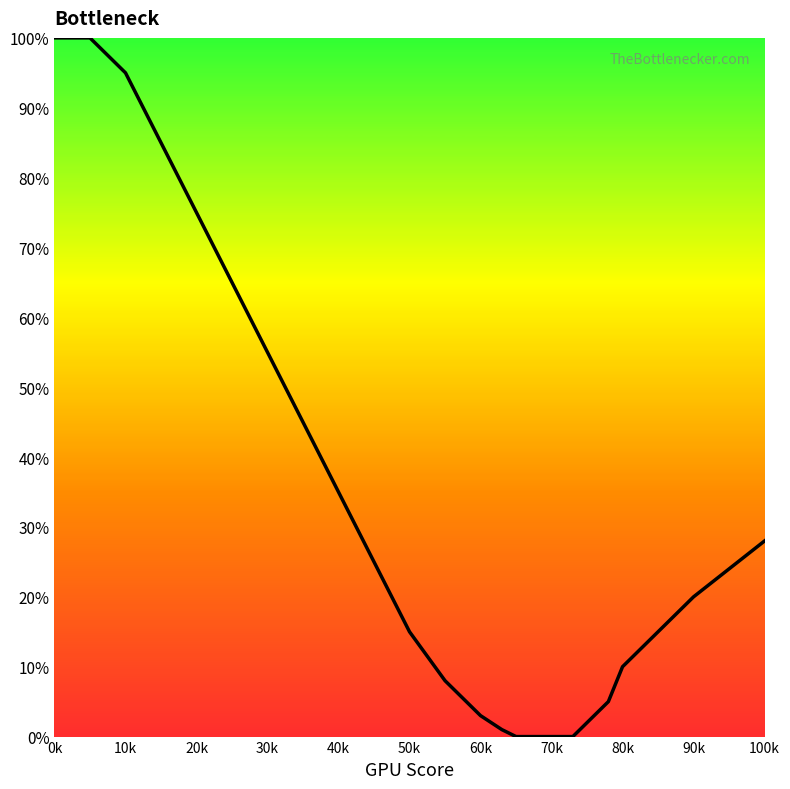

What is the maximum value shown in the chart?

100